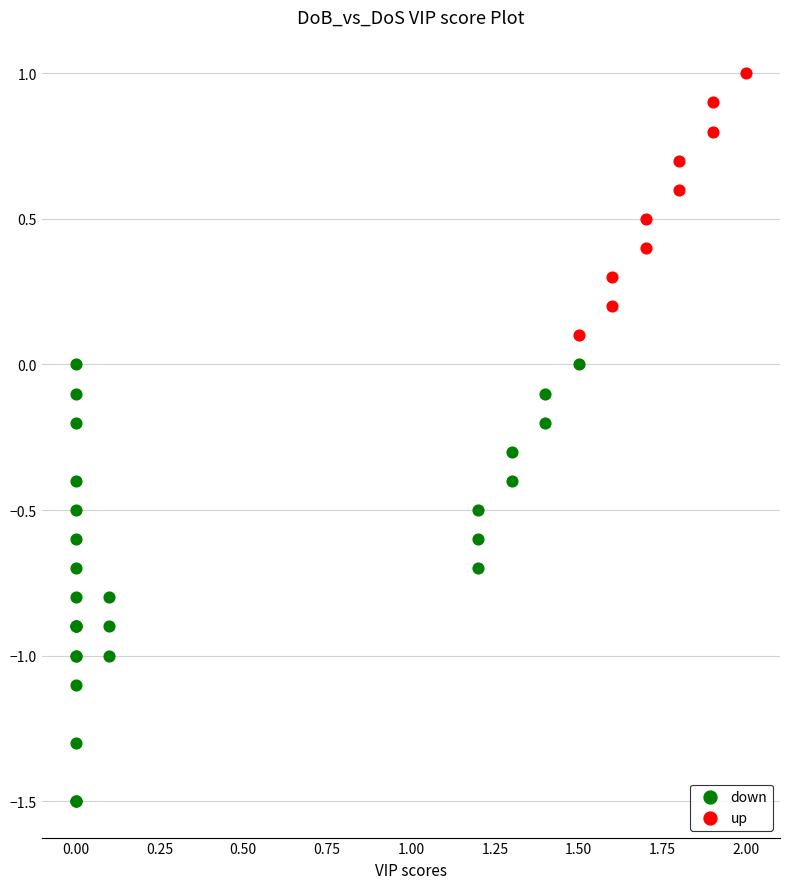

Which series contains the lowest Y value?

down